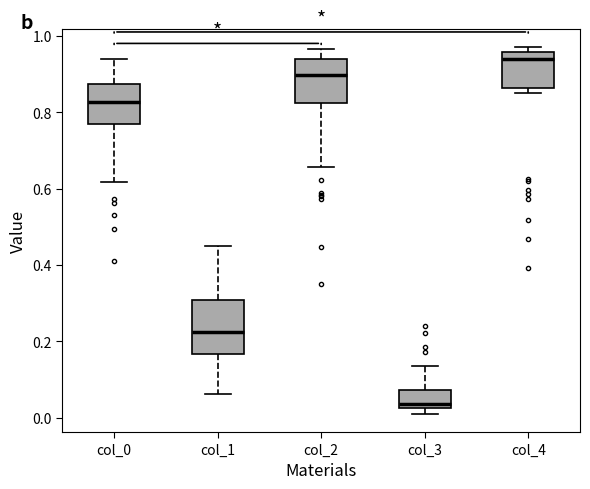

Where is the upper edge of the box for col_1 on the y-axis? The values are not printed on the chart, so give them approximately, as read against the axis.

0.30